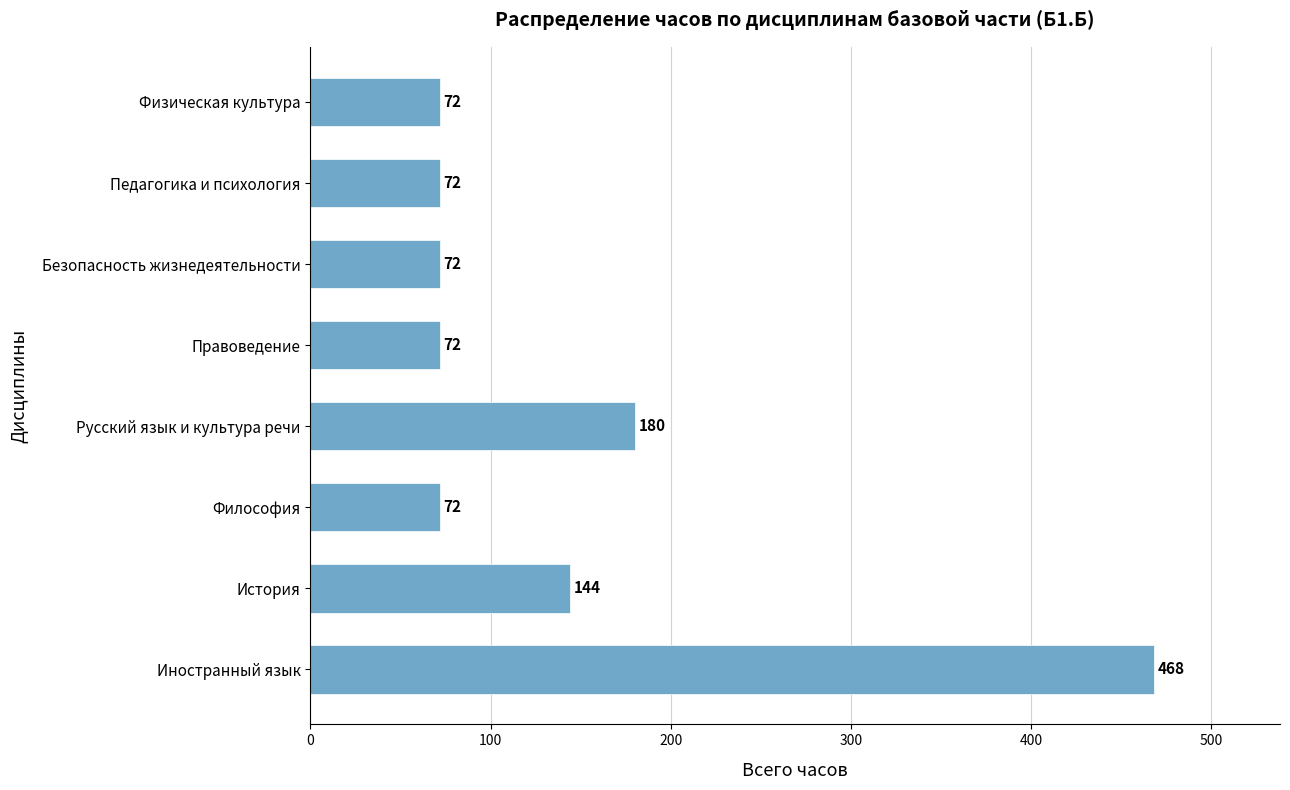

Is it true that the value at Философия is 121?

False